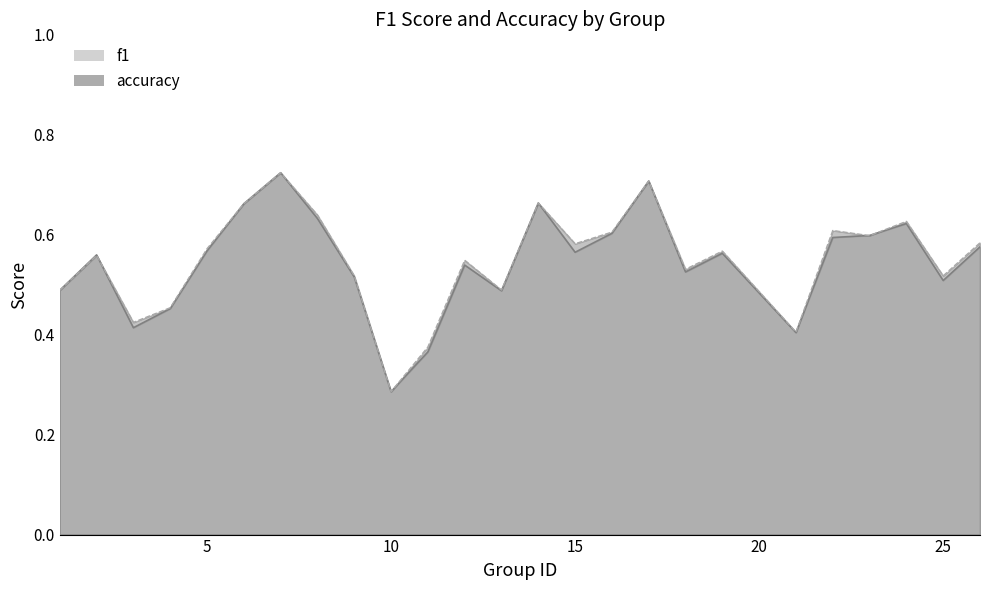

Is it true that f1 equals 0.5 at 10?

False